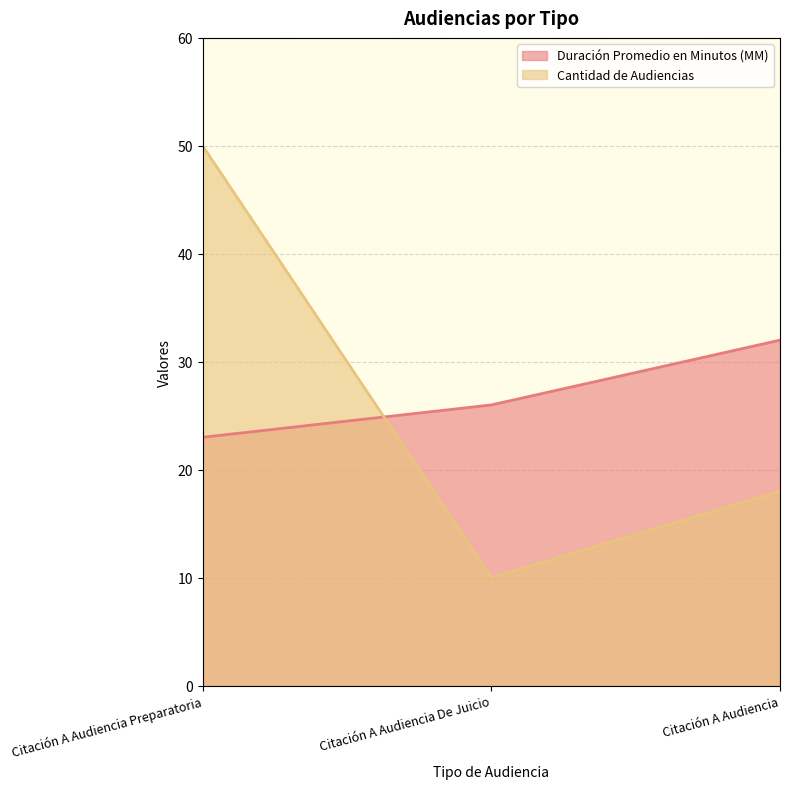

What is the label of the 1st point from the left?

Citación A Audiencia Preparatoria